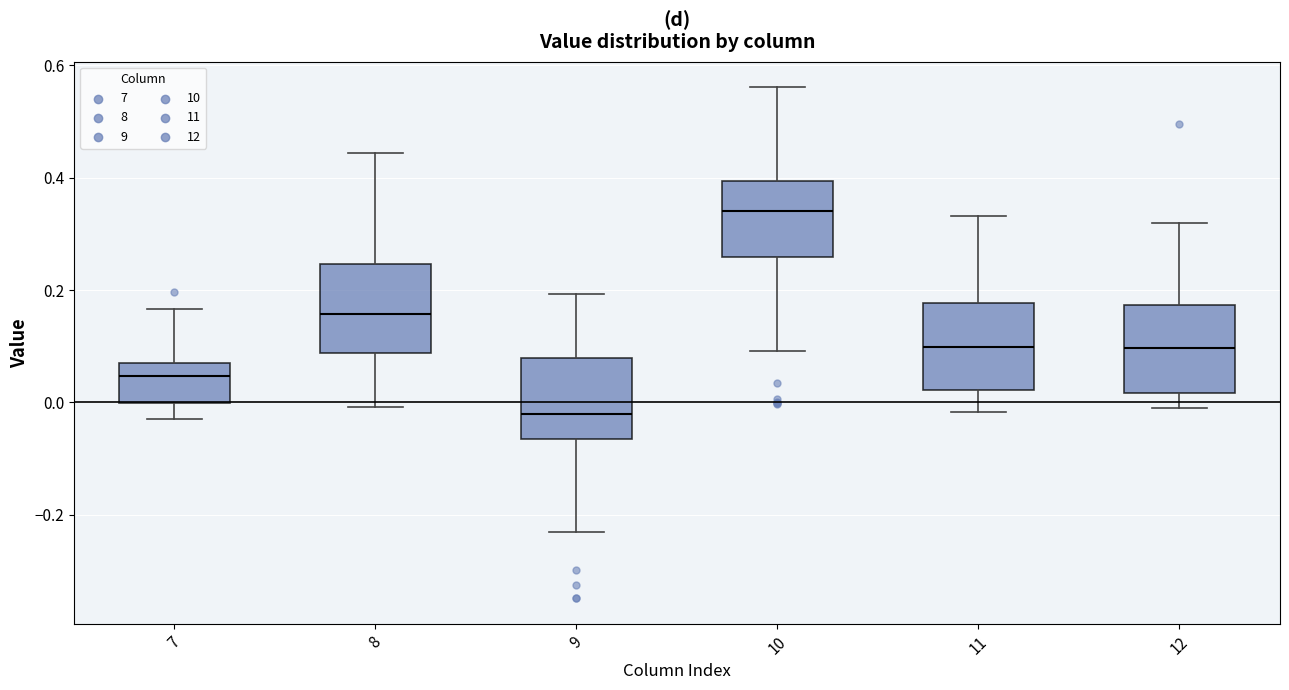

Which box's median line is the lowest?

9